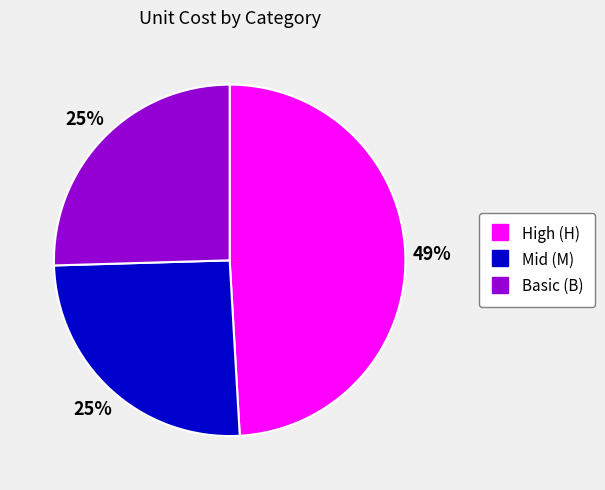

To the nearest percent, what is the difference between the largest and smallest slice percentages?

24%